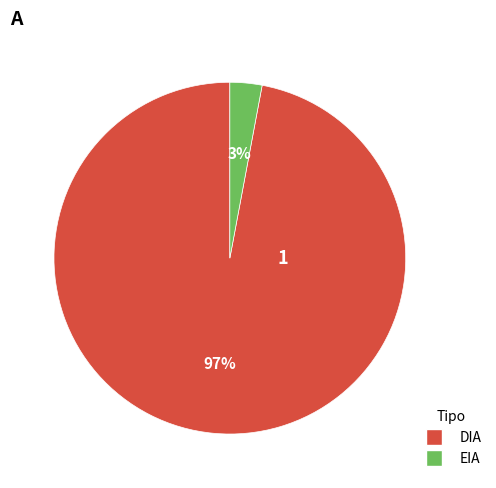

Rank the categories by value from lowest to highest.

EIA, DIA